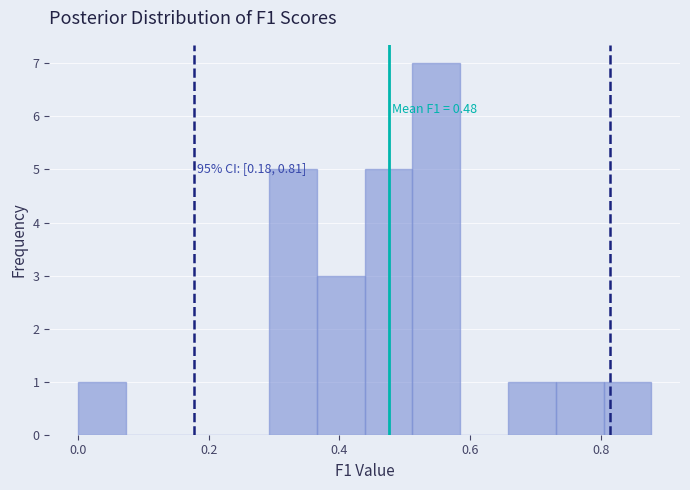

Around what value on the x-axis is the tallest bar? Give the approximate position of its centre, as read against the axis.

0.54